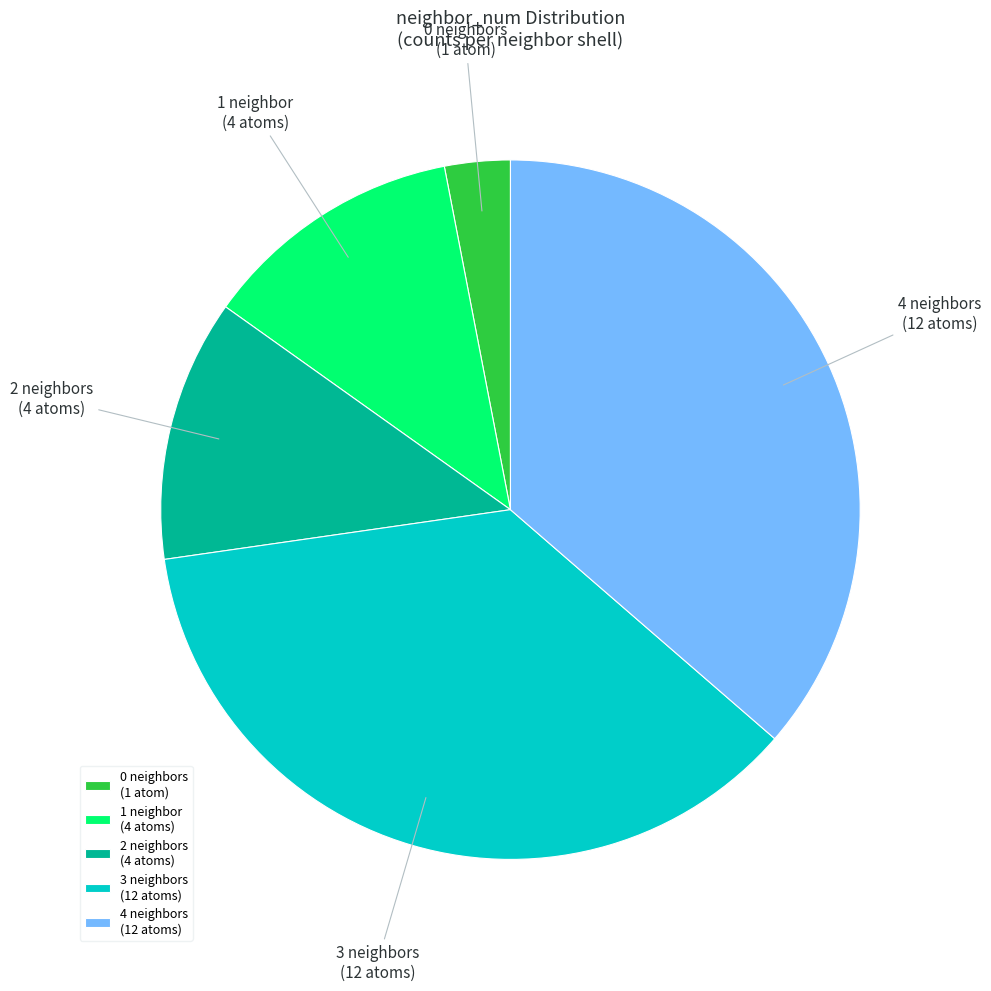

What is the smallest slice in the pie chart?

0 neighbors (1 atom)